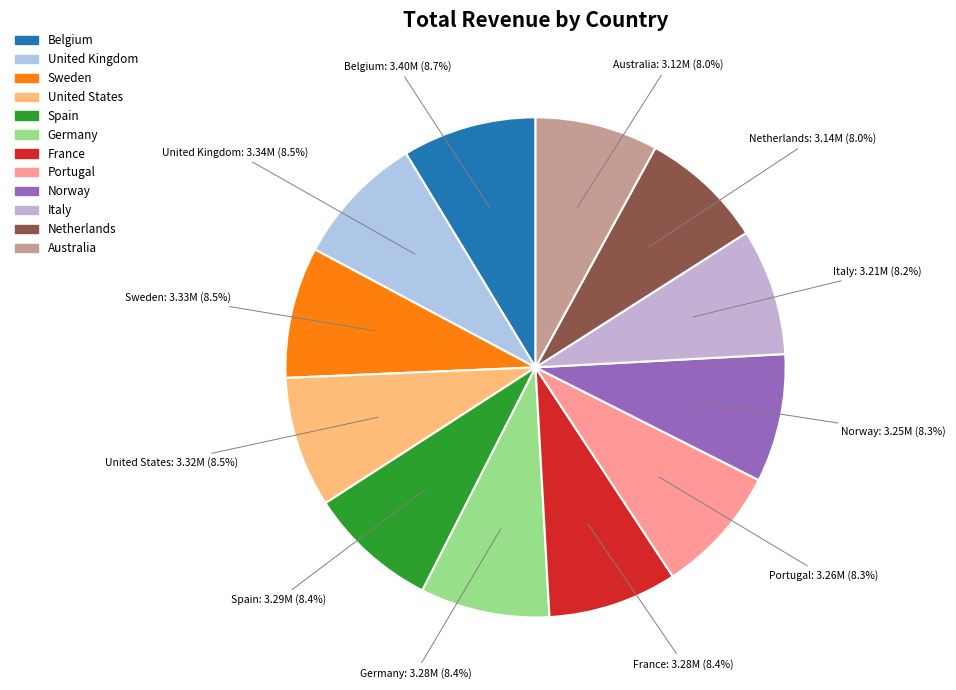

Does any single category account for the majority?

No